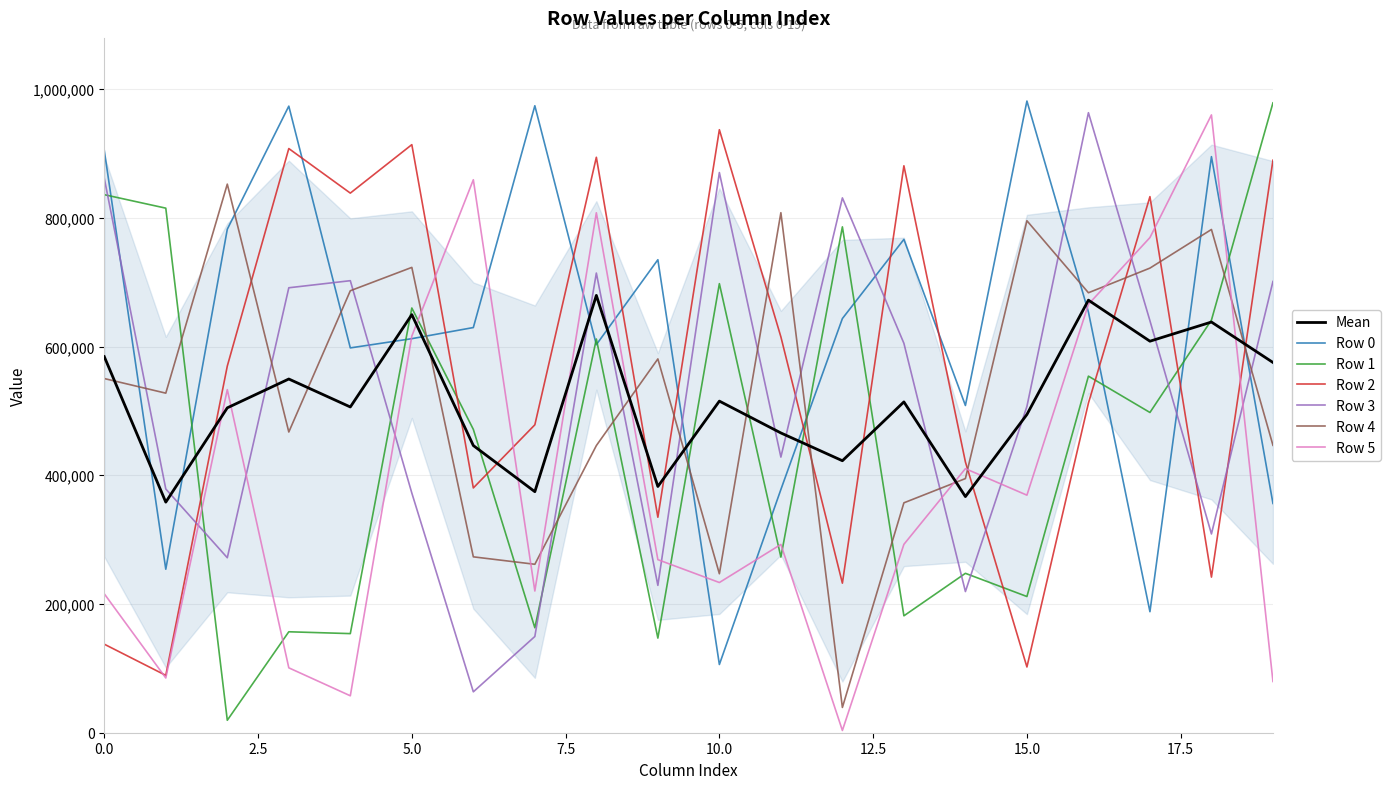

Is this an area chart (filled region under the line)?

No